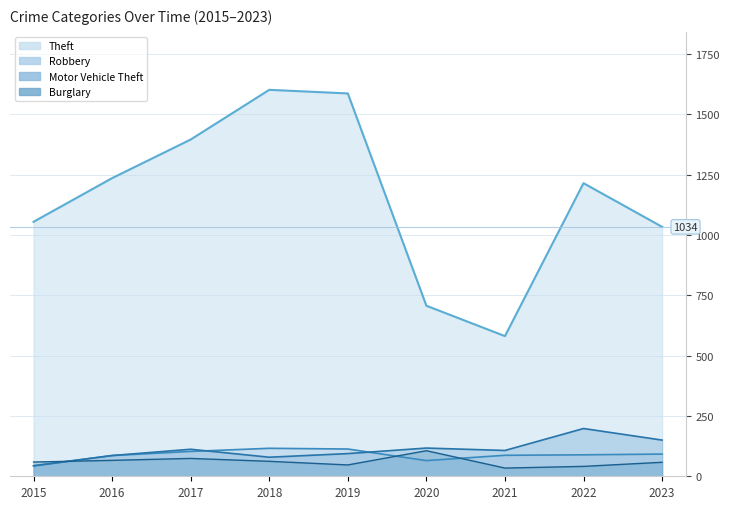

Between 2019 and 2021, which series saw the biggest shift?

Theft